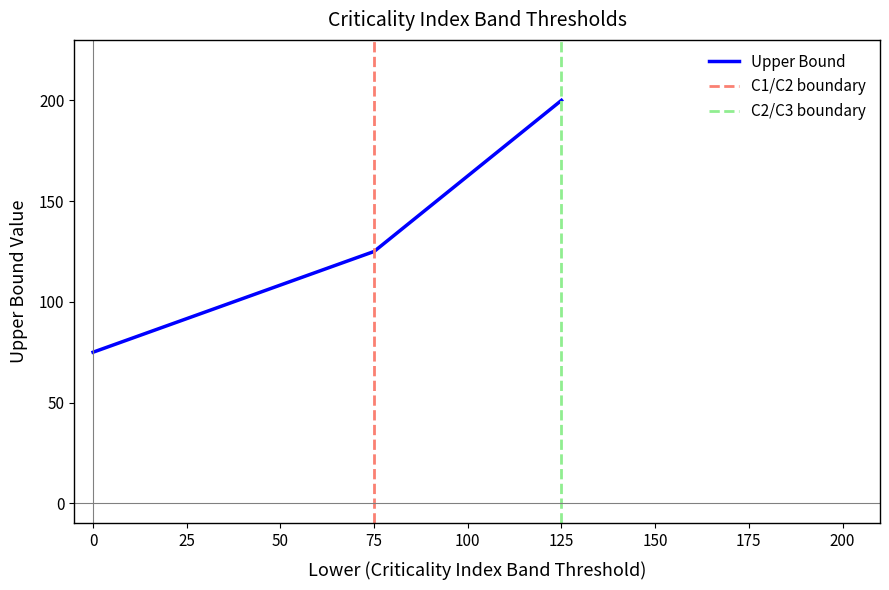

What is the minimum value shown in the chart?

75